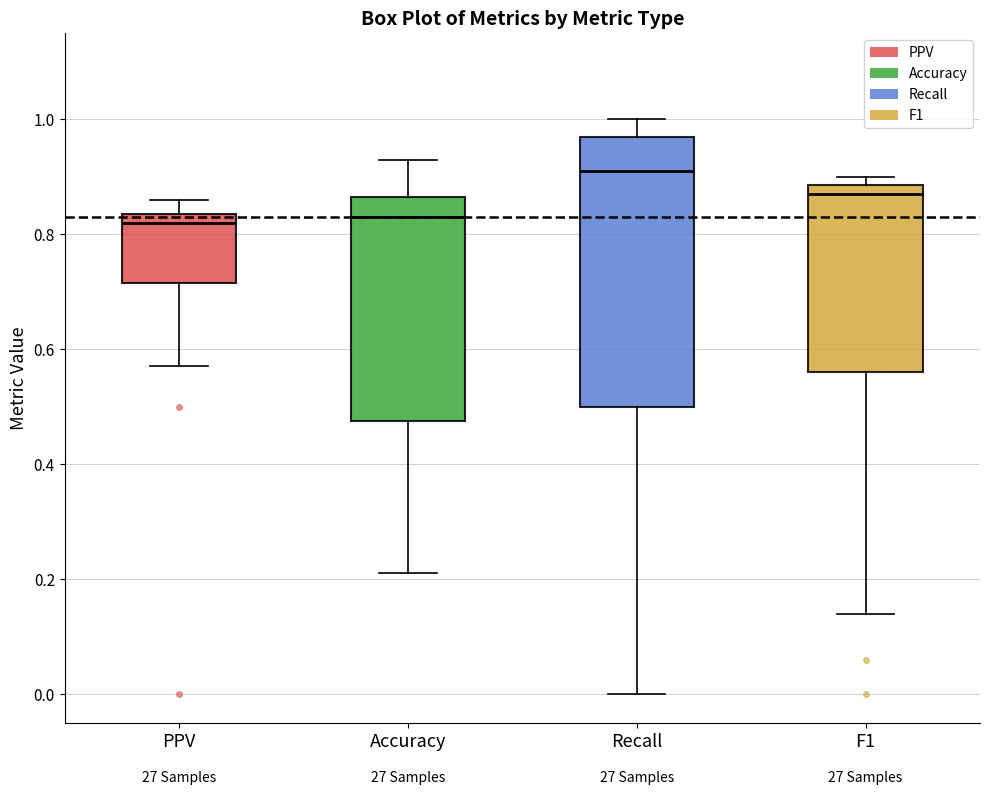

Reading left to right, read every box against the y-axis: the position of its median line, the range the box covers, and the ends of its whiskers. The values are not printed on the chart, so give them approximately, as read against the axis.

PPV: median 0.82, box 0.72 to 0.84, whiskers 0.58 to 0.86
Accuracy: median 0.84, box 0.48 to 0.86, whiskers 0.22 to 0.94
Recall: median 0.92, box 0.50 to 0.98, whiskers 0.00 to 1.00
F1: median 0.88 (just below the box's upper edge), box 0.56 to 0.88, whiskers 0.14 to 0.90